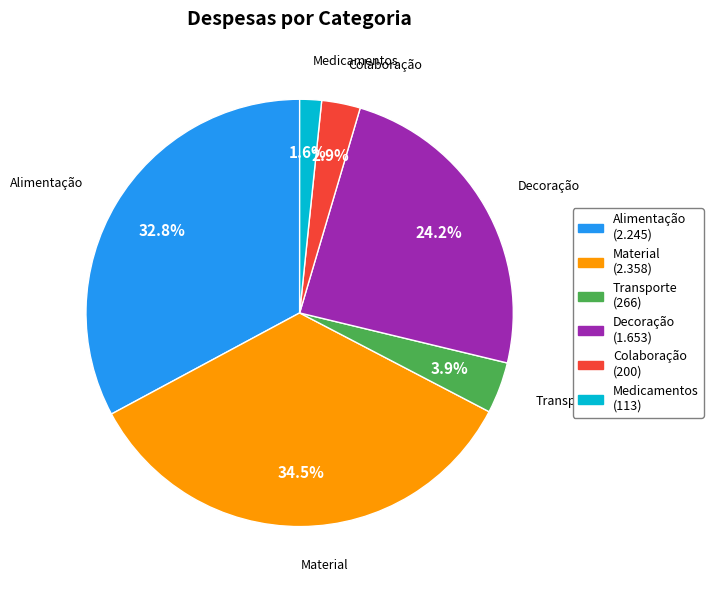

How many segments does this pie chart have?

6